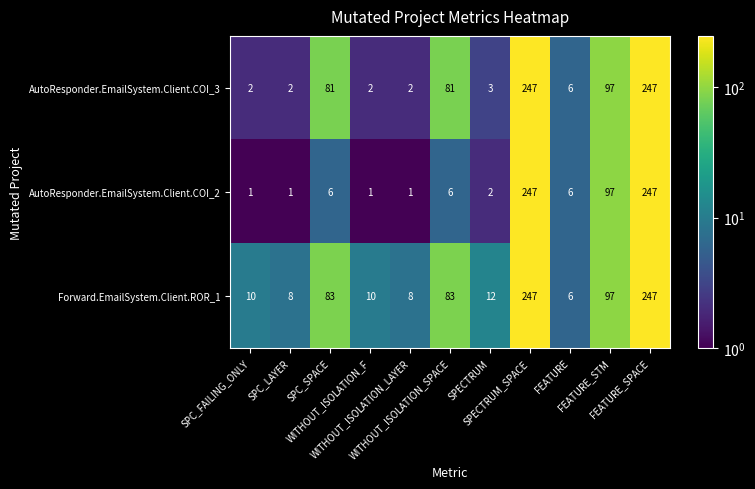

Which series has the widest spread of values?

AutoResponder.EmailSystem.Client.COI_2